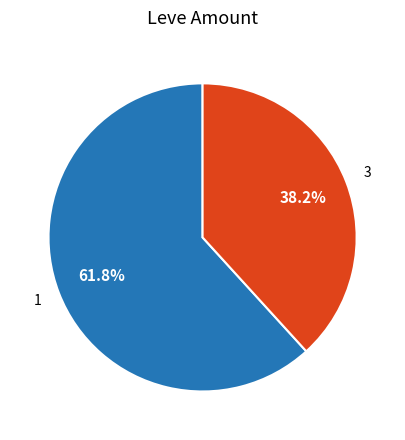

Does any single category account for the majority?

Yes